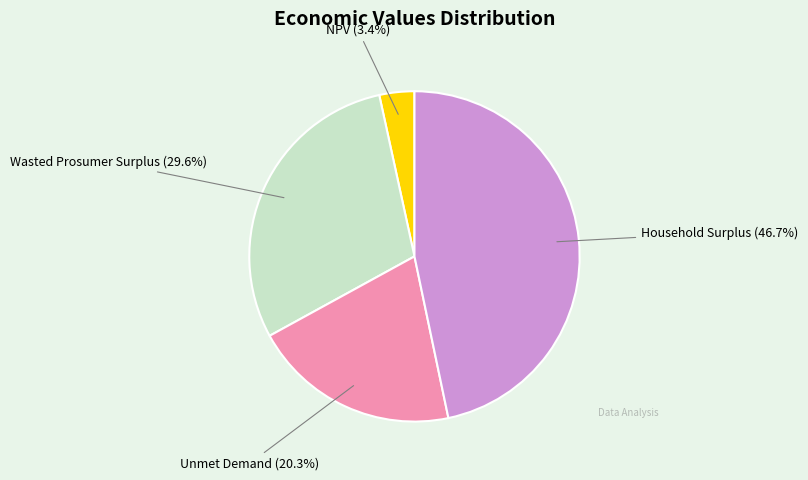

Is there any slice that represents more than half of the pie?

No